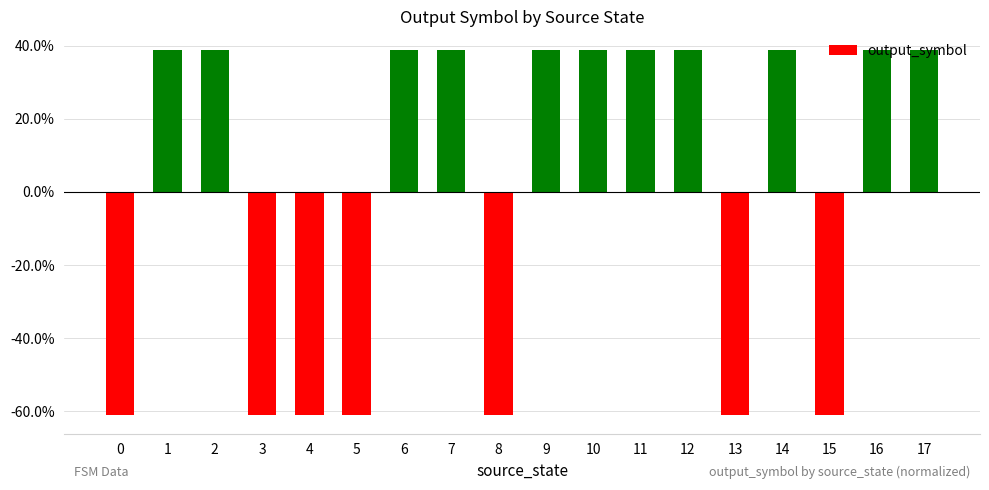

Are the bars horizontal?

No